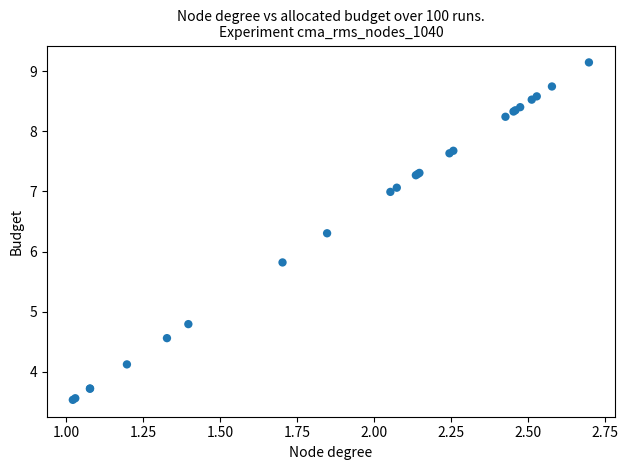

What Y value in the scatter plot is closest to 6?

5.8